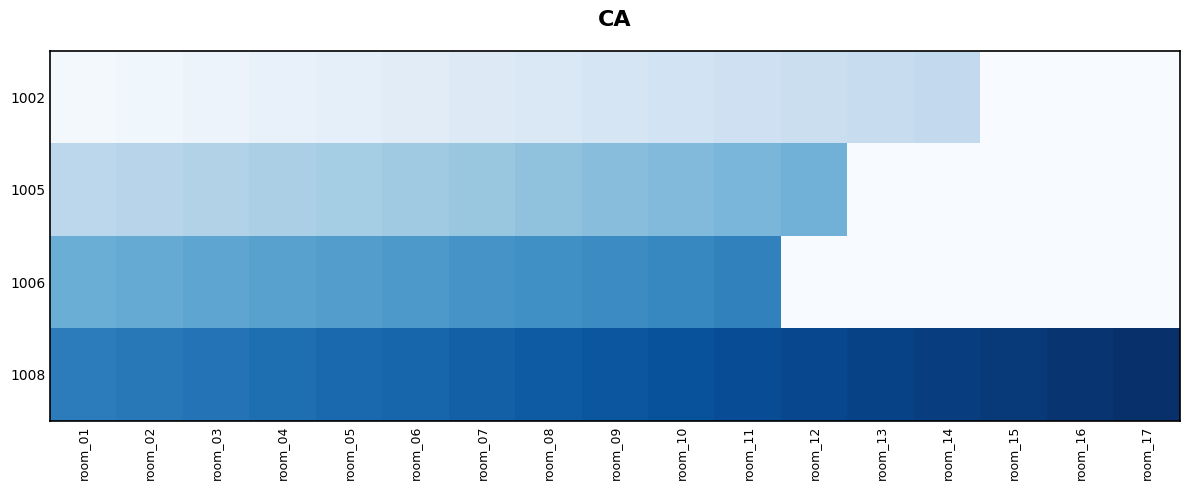

List the series in order of their peak value, highest first.

1008, 1006, 1005, 1002